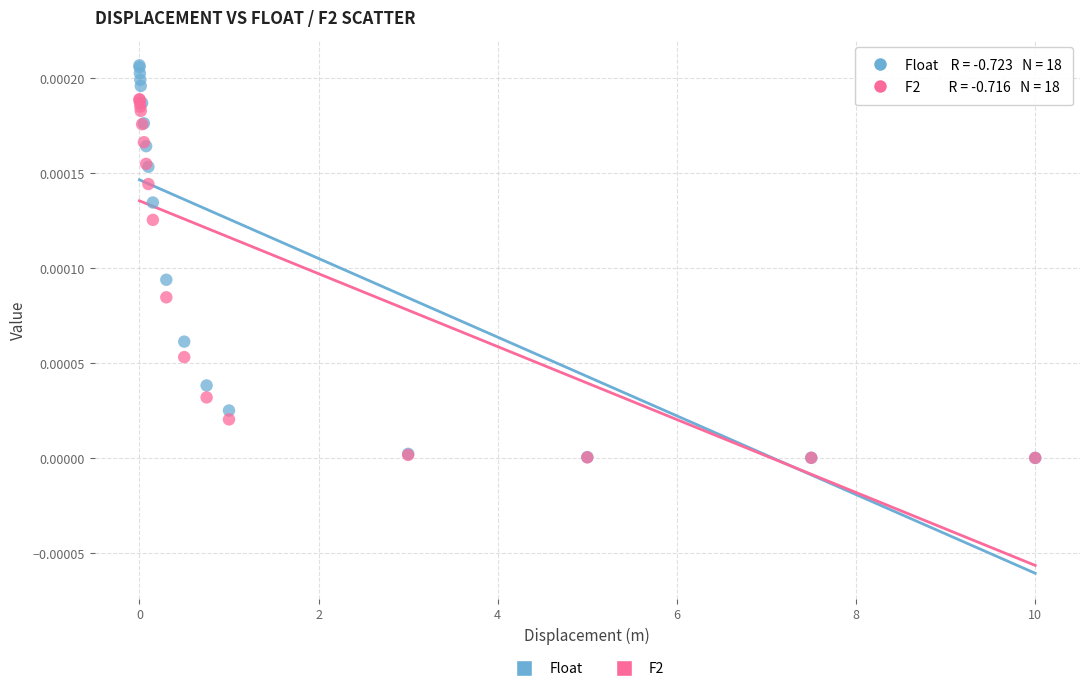

Which series contains the highest Y value?

Float